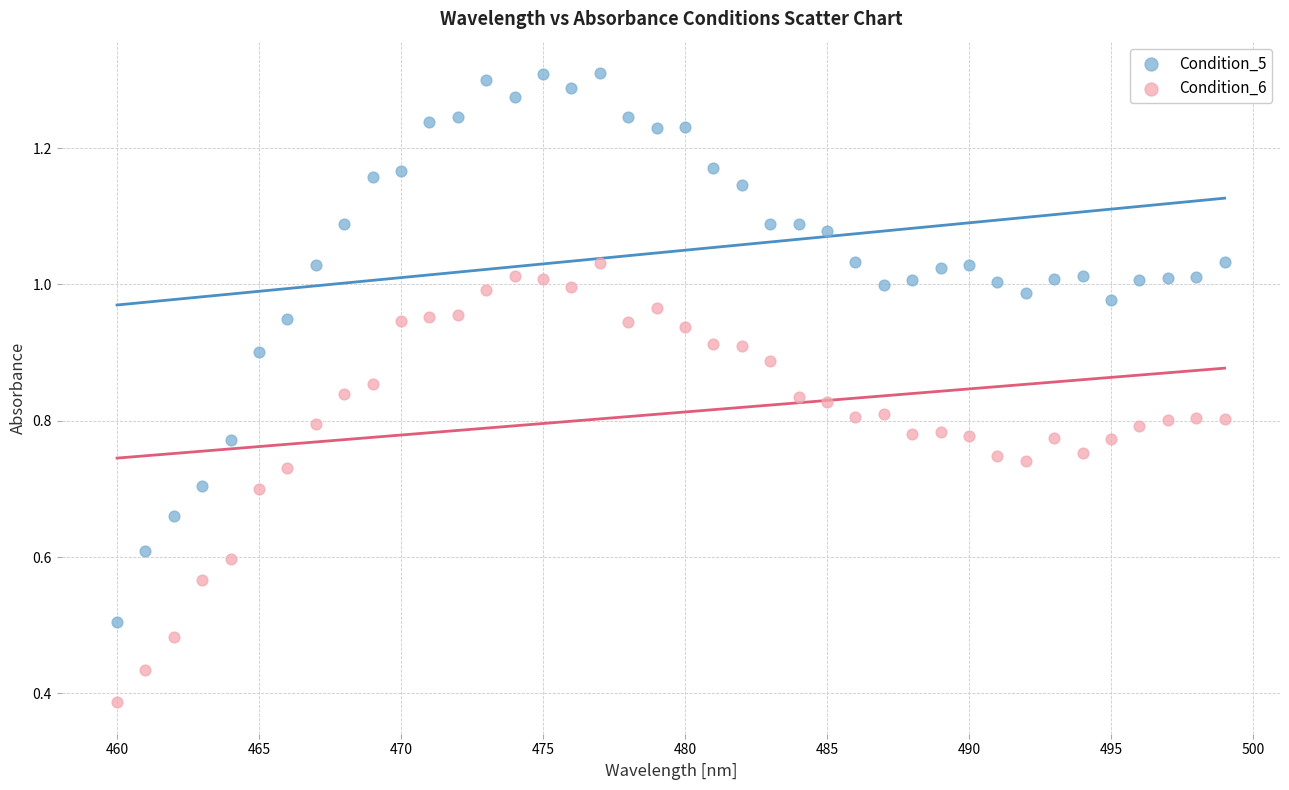

Which series has the largest Y range (max minus min)?

Condition_5